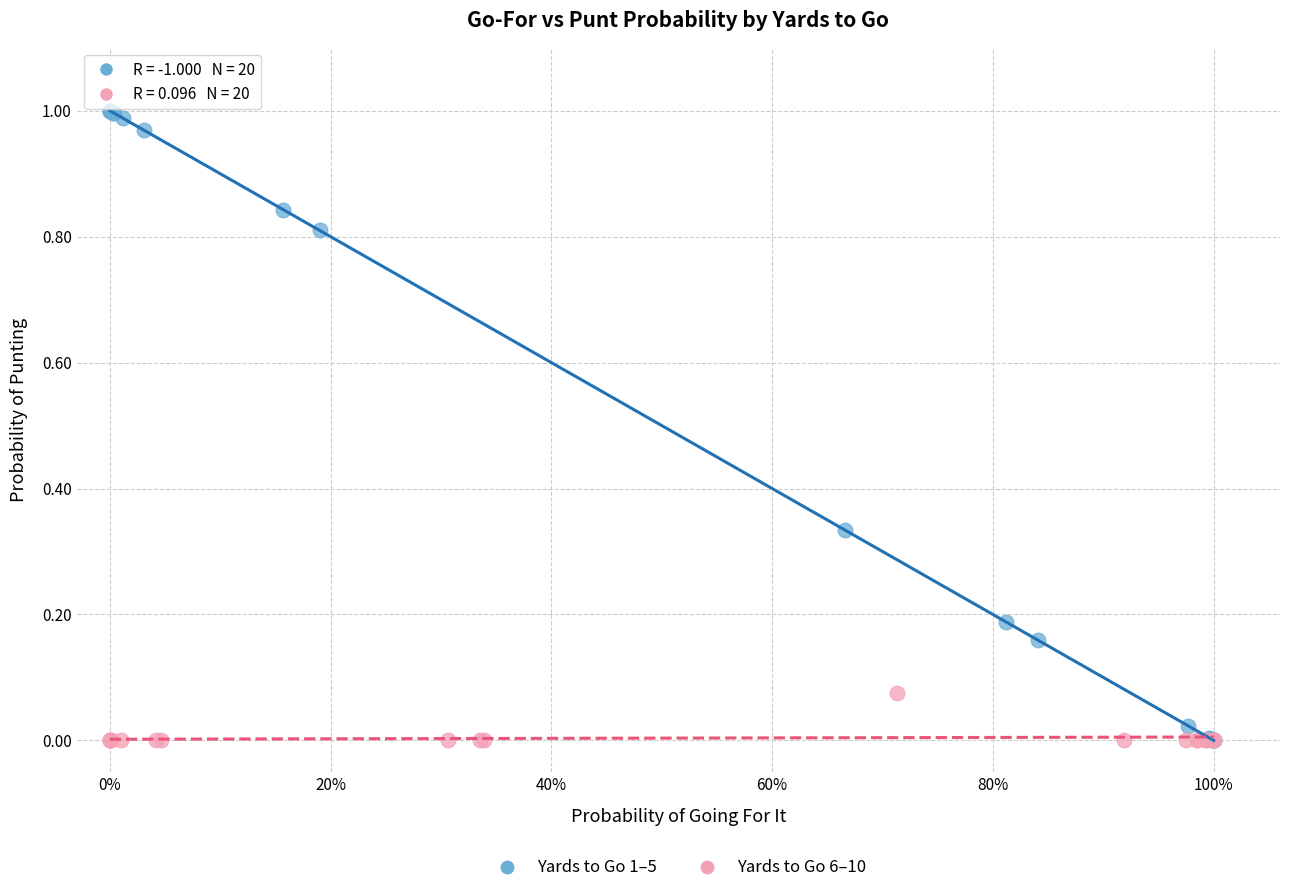

Which series reaches the maximum Y coordinate?

Yards to Go 1–5